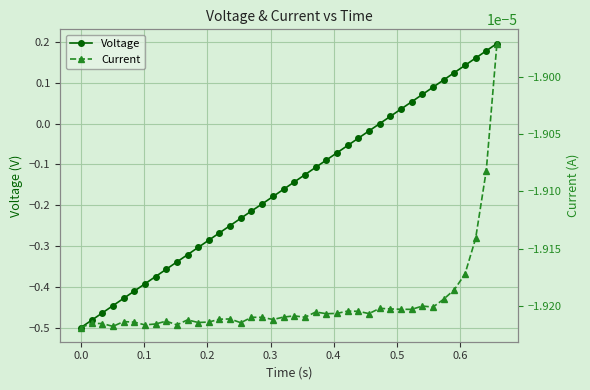

True or false: Voltage has more than 0 points higher than both neighbors.

False